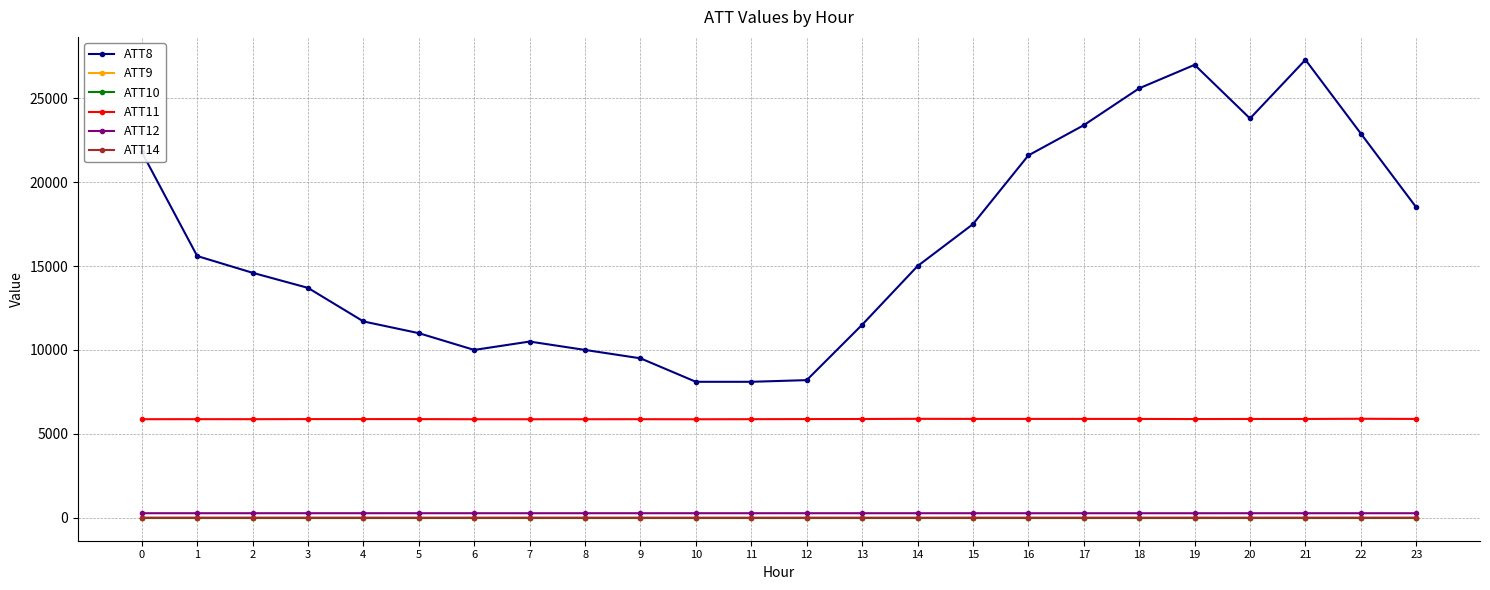

Does the chart have visible grid lines?

Yes